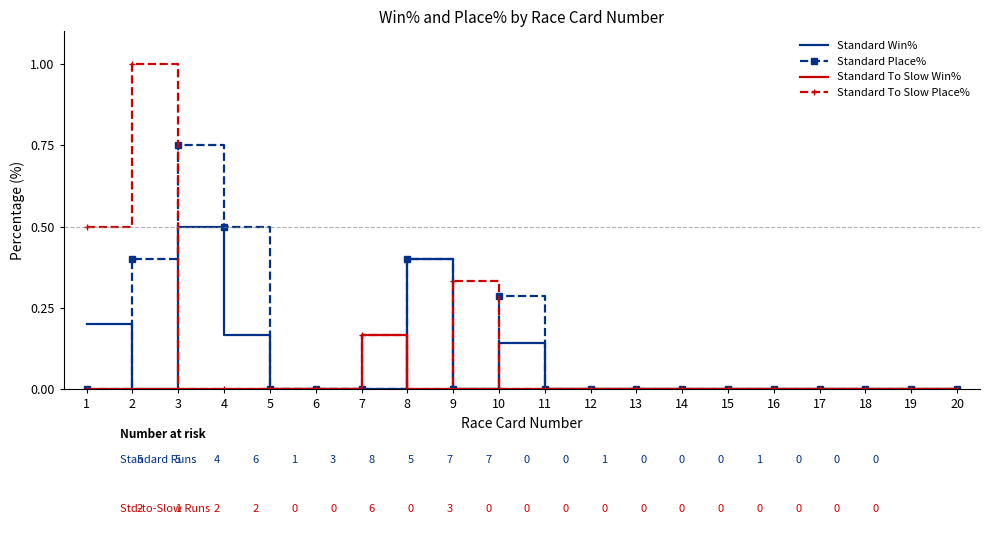

At which label does Standard To Slow Win% reach its peak?

7